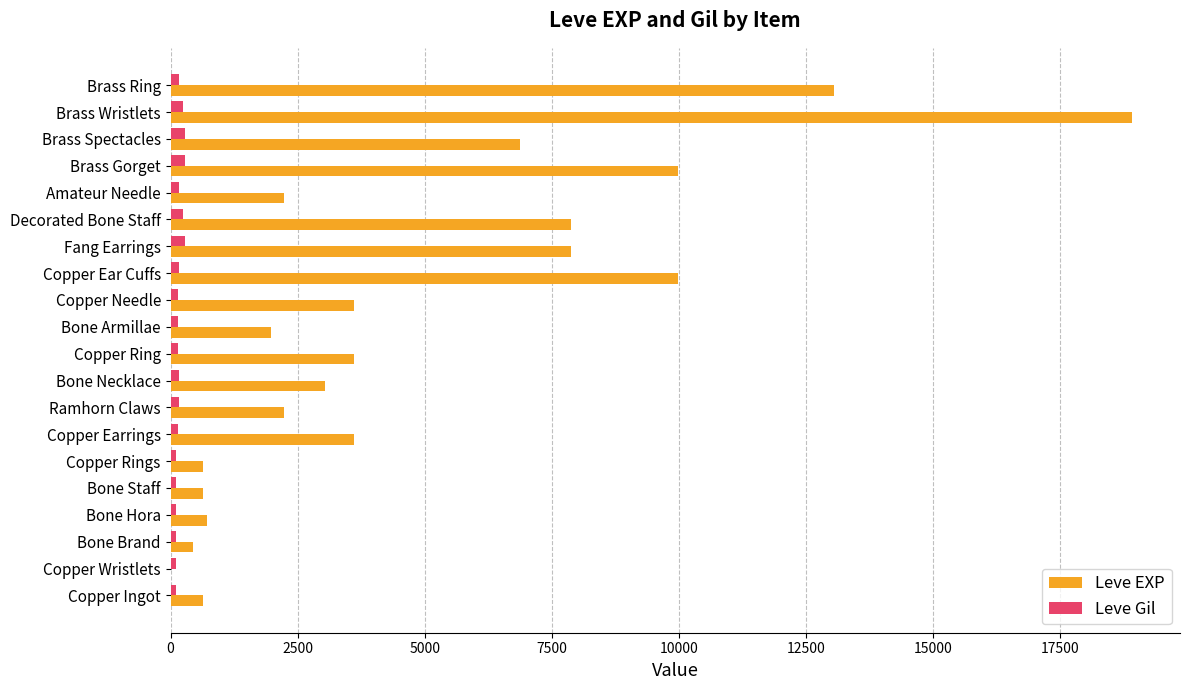

What is the sum of all Leve EXP values?

97911